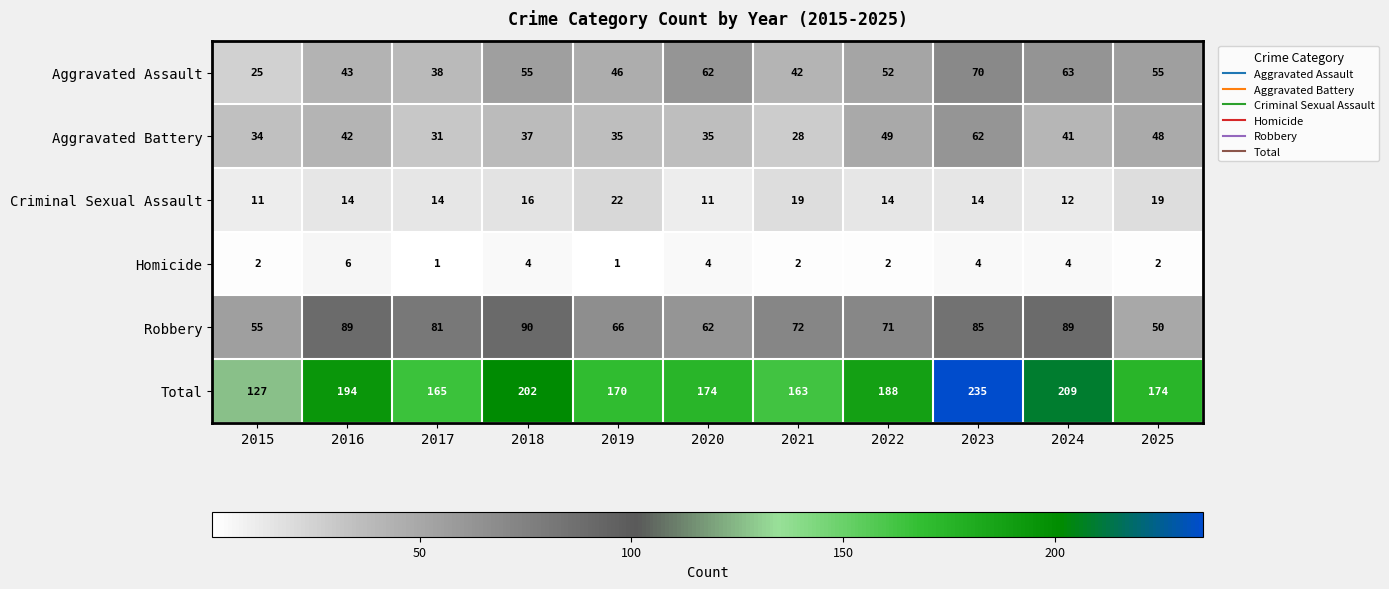

The value of Aggravated Battery at 2022 is 49. True or false?

True